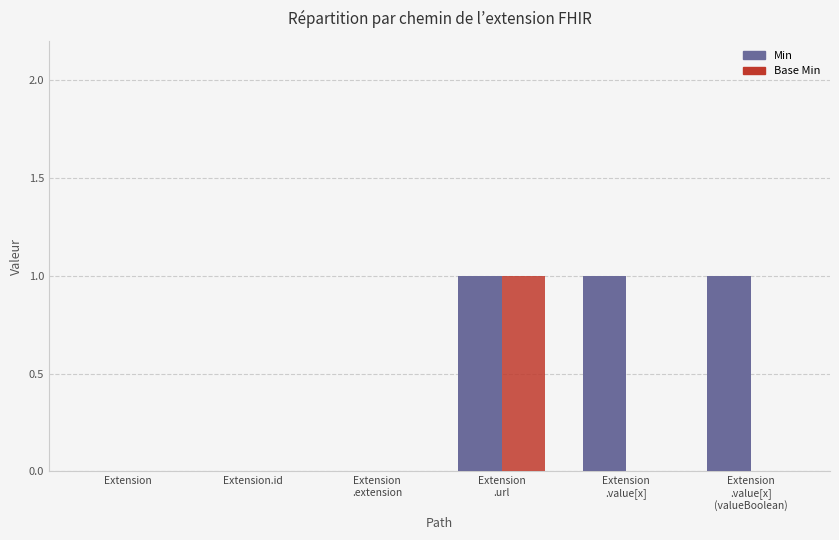

What is the sum of all Base Min values?

1